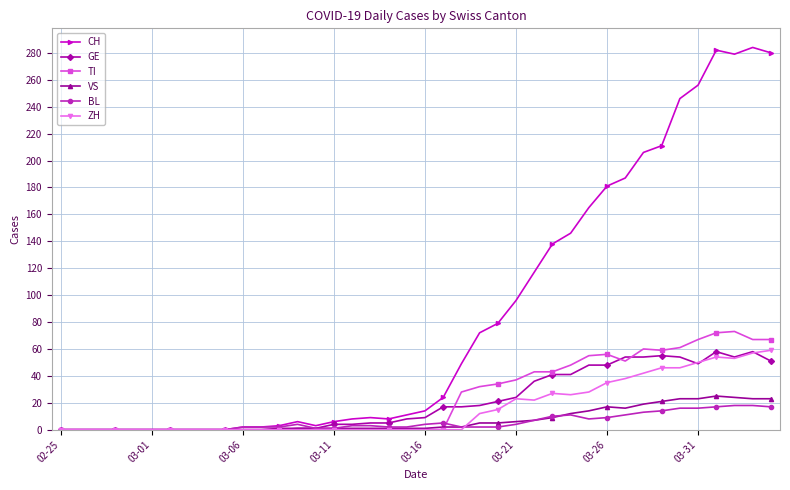

Which series has the widest spread of values?

CH